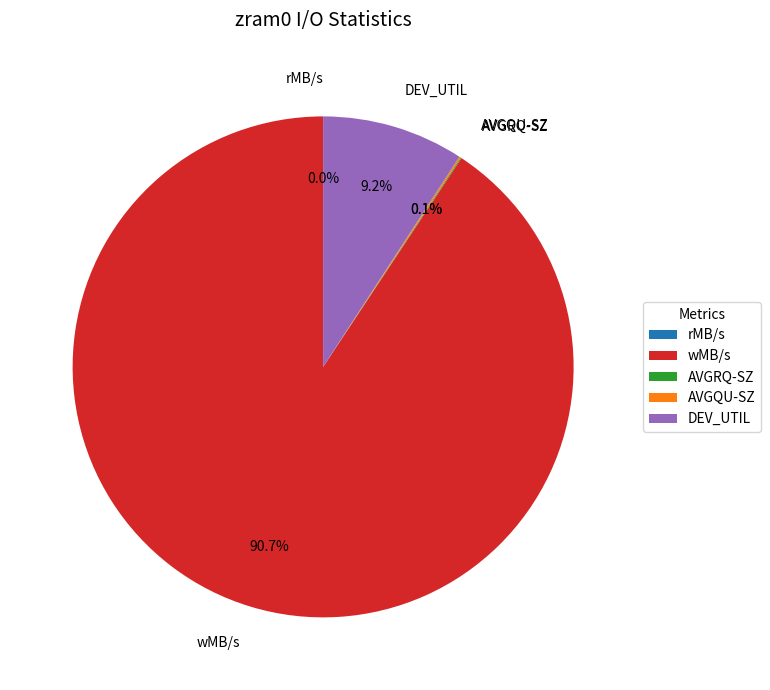

Which category has the biggest portion of the pie?

wMB/s